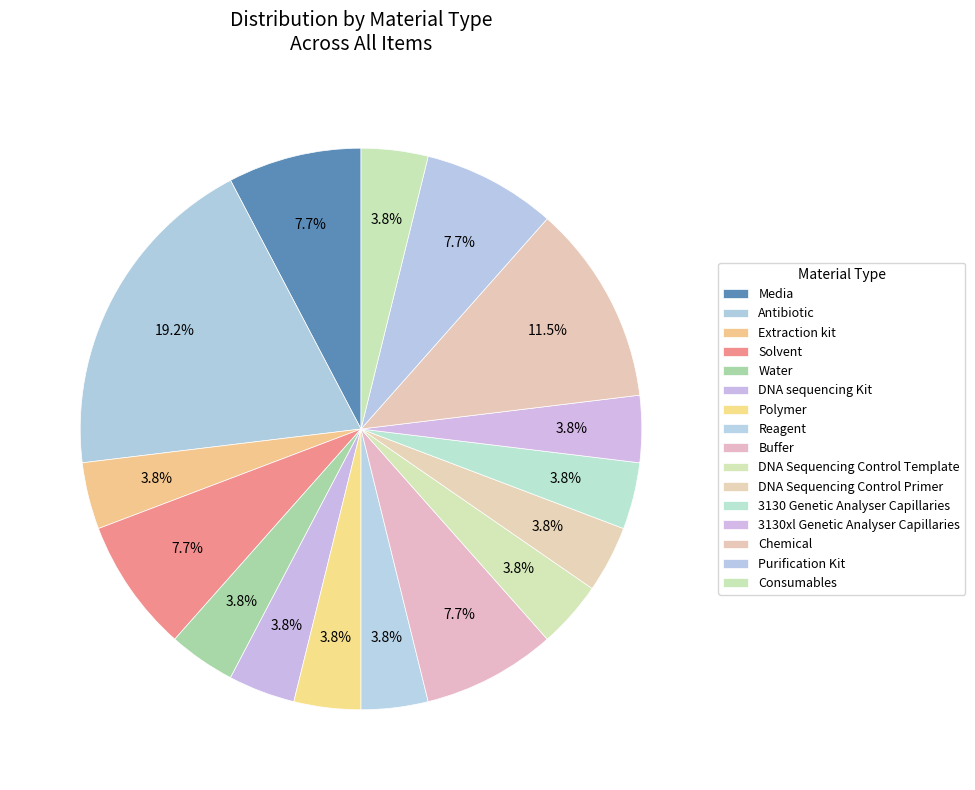

What is the ratio of the value at Chemical to the value at Consumables?

3.0